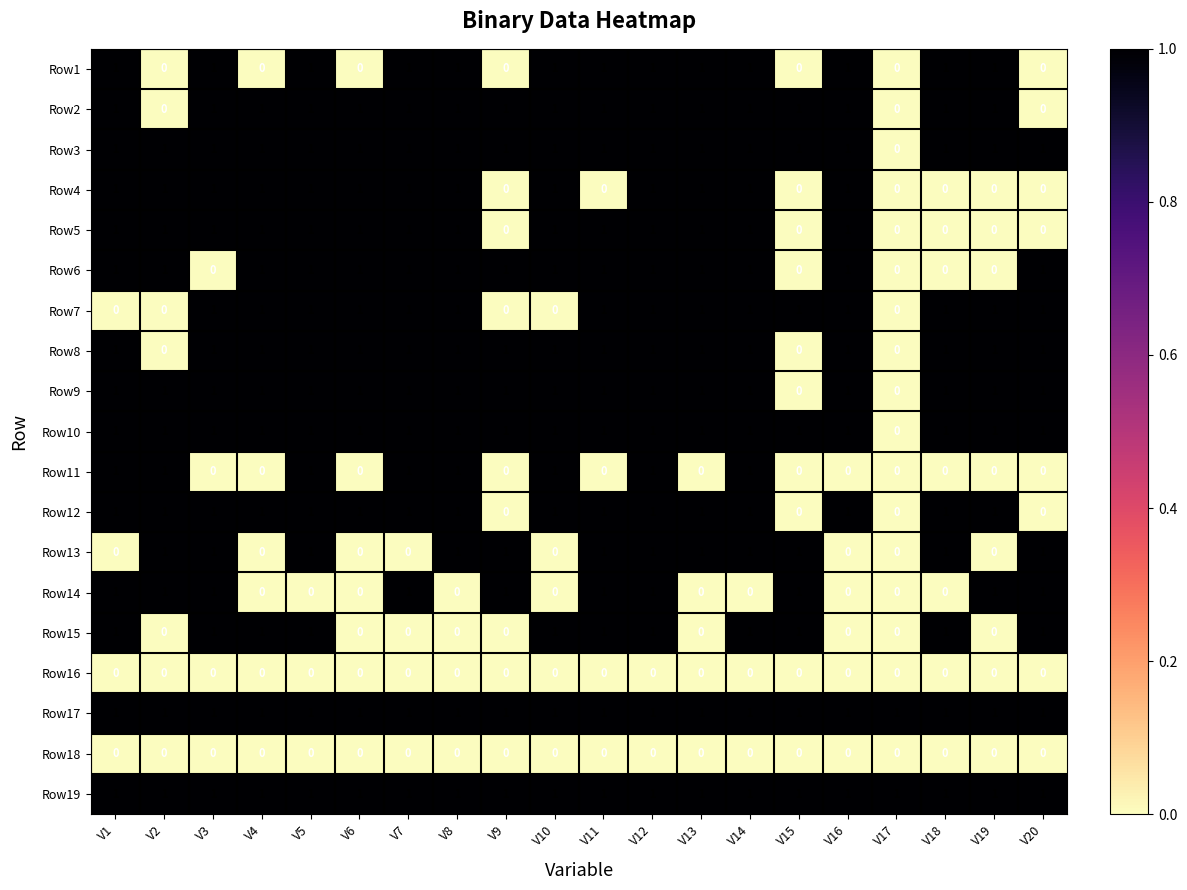

Count the Row5 values in the range 0 to 1.

20